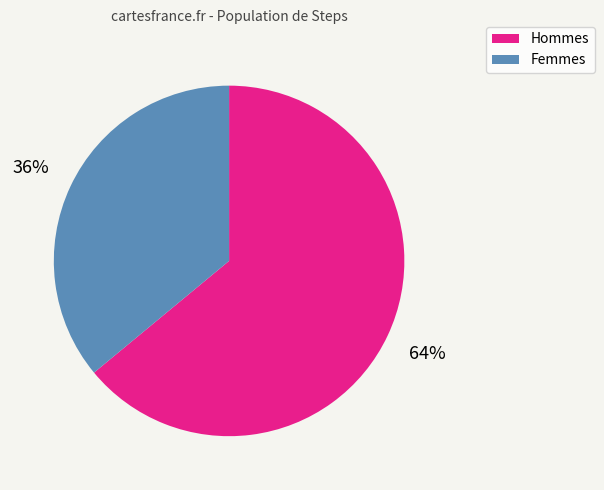

How many slices are in this pie chart?

2